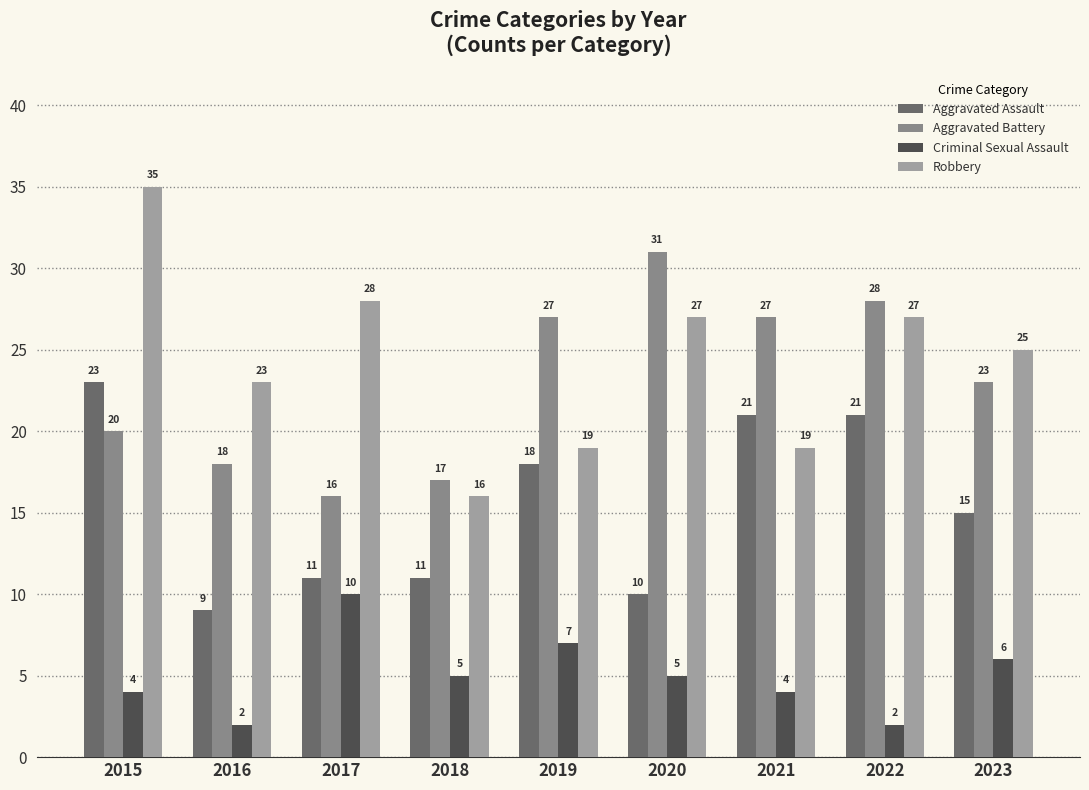

What is the difference between the Aggravated Assault values at 2021 and 2019?

3